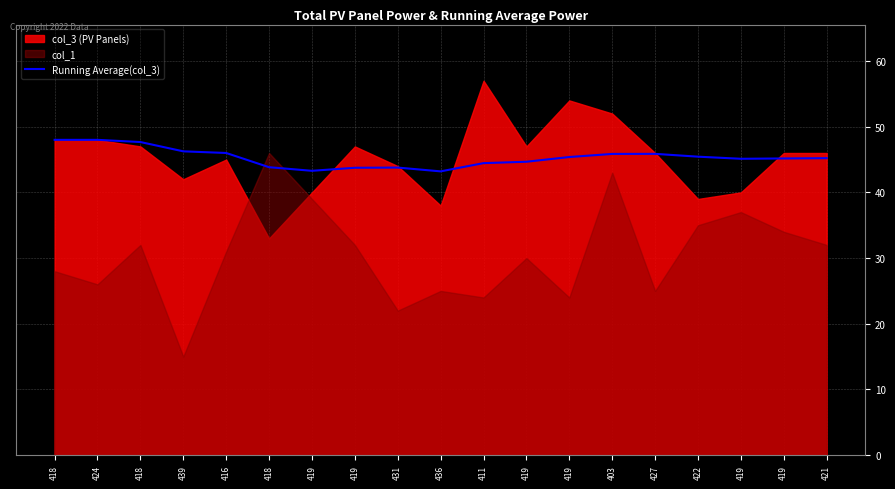

What is the difference between the maximum and minimum values?

4.8